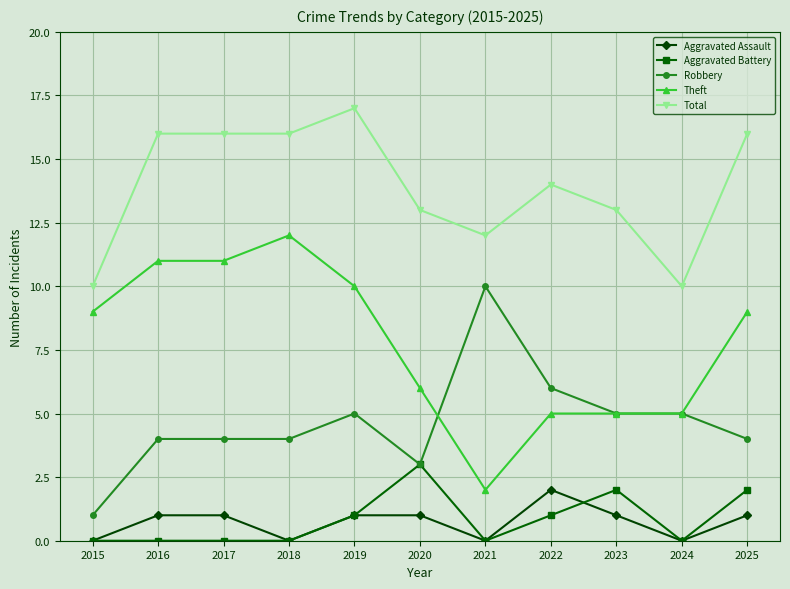

What is the highest value of the Total series?

17